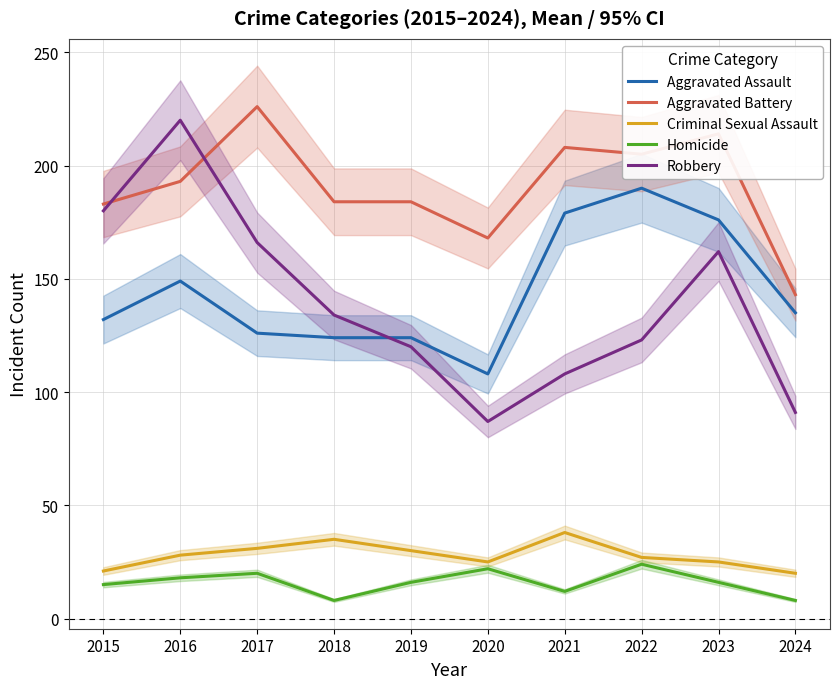

At which label does Homicide first exceed 16?

2016